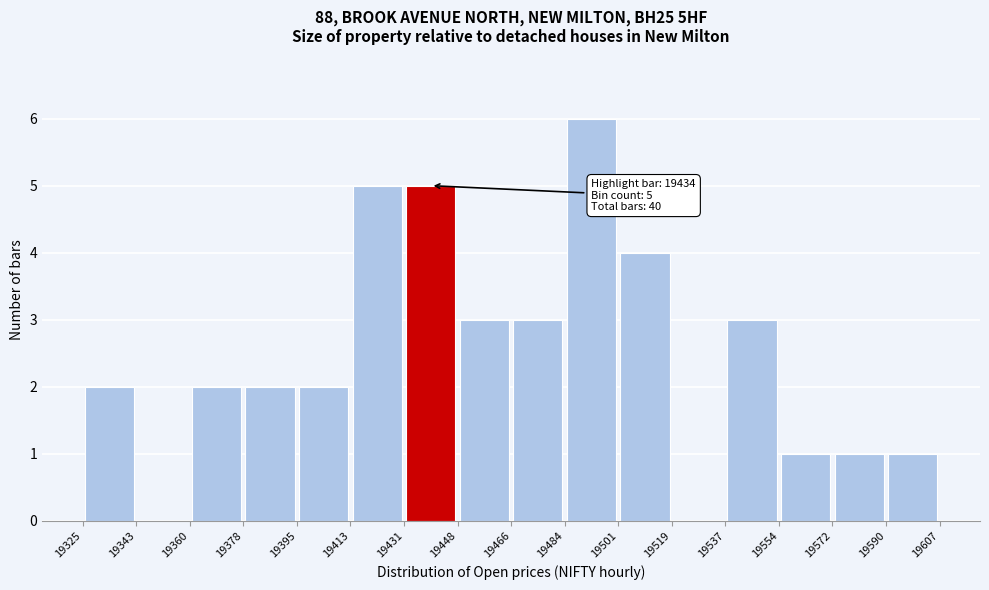

Which range on the x-axis has the tallest bar?

19484 to 19501